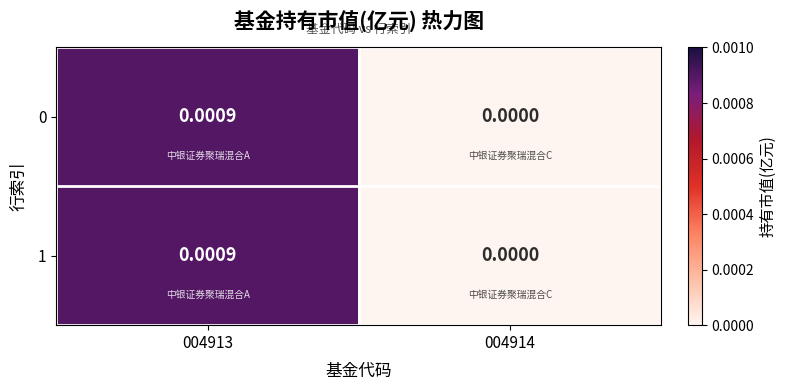

Which label corresponds to the largest value in the chart?

004913